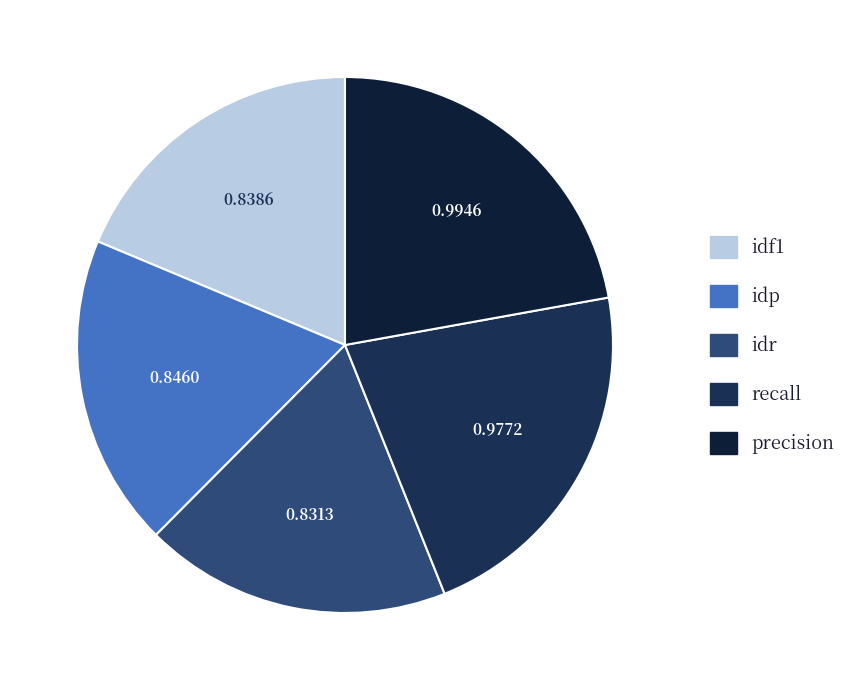

To the nearest percent, what portion does idp represent?

19%